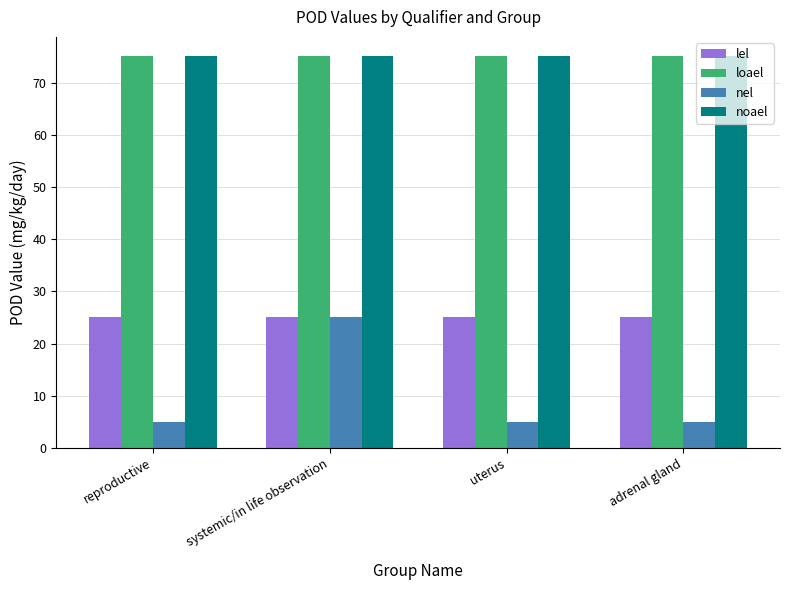

What is the difference between the maximum and minimum values in the nel series?

20